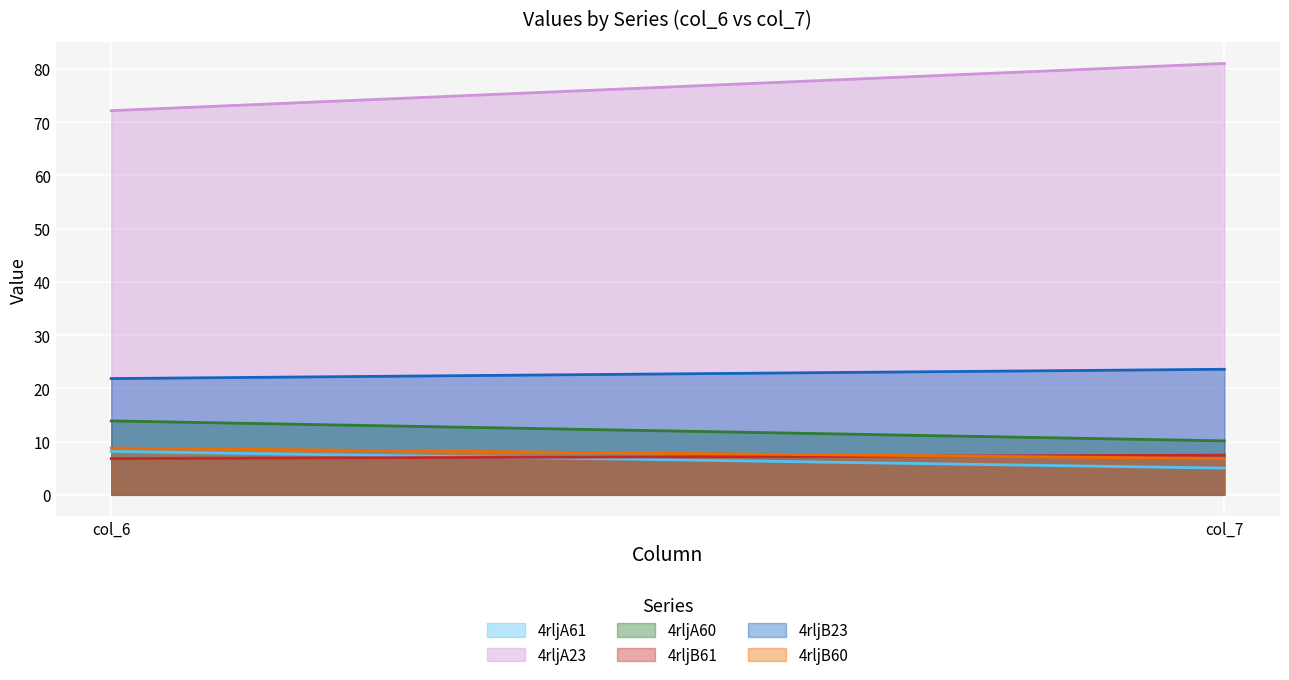

Is the value of 4rljB23 at col_6 greater than the value of 4rljA60 at col_6?

Yes